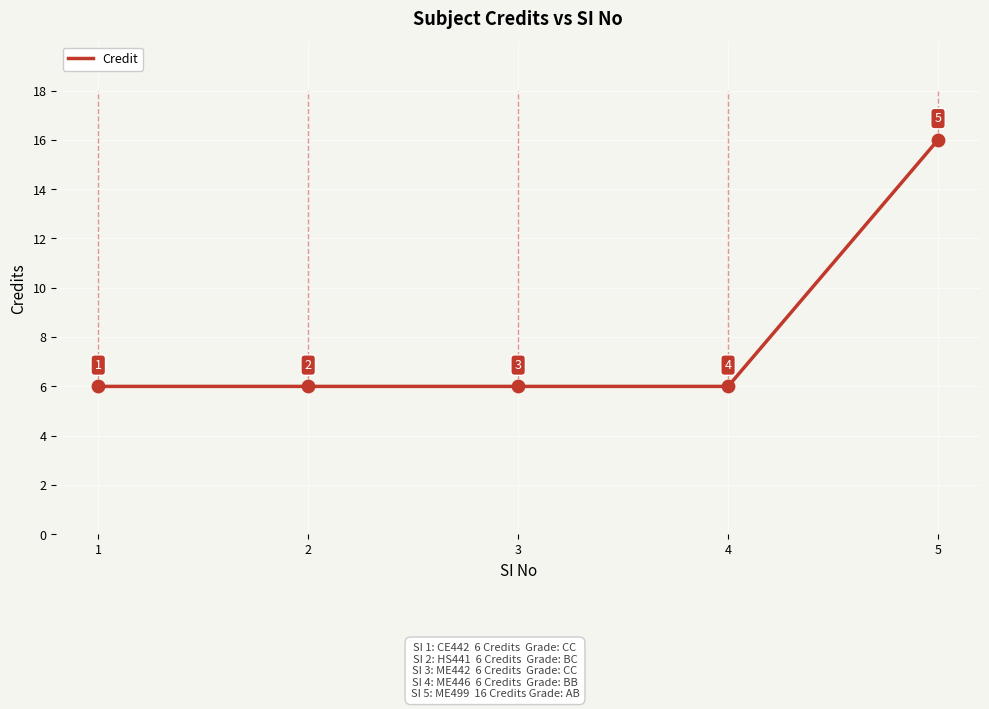

What is the ratio of the value at 3 to the value at 1?

1.0